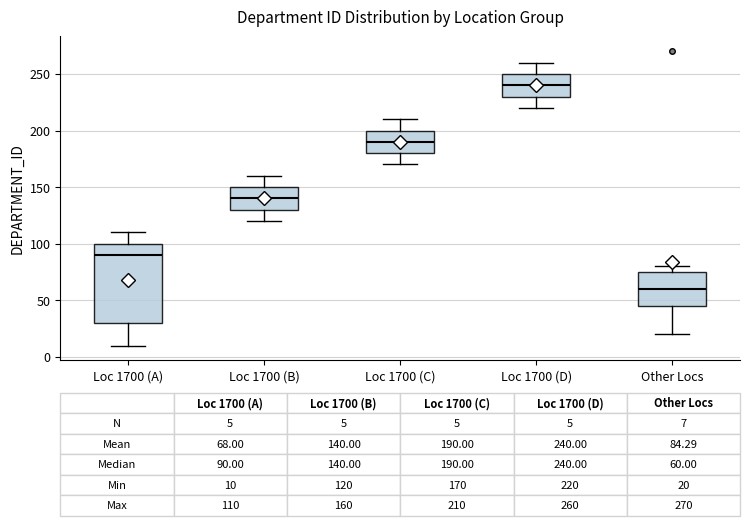

Which box has the lowest median line?

Other Locs